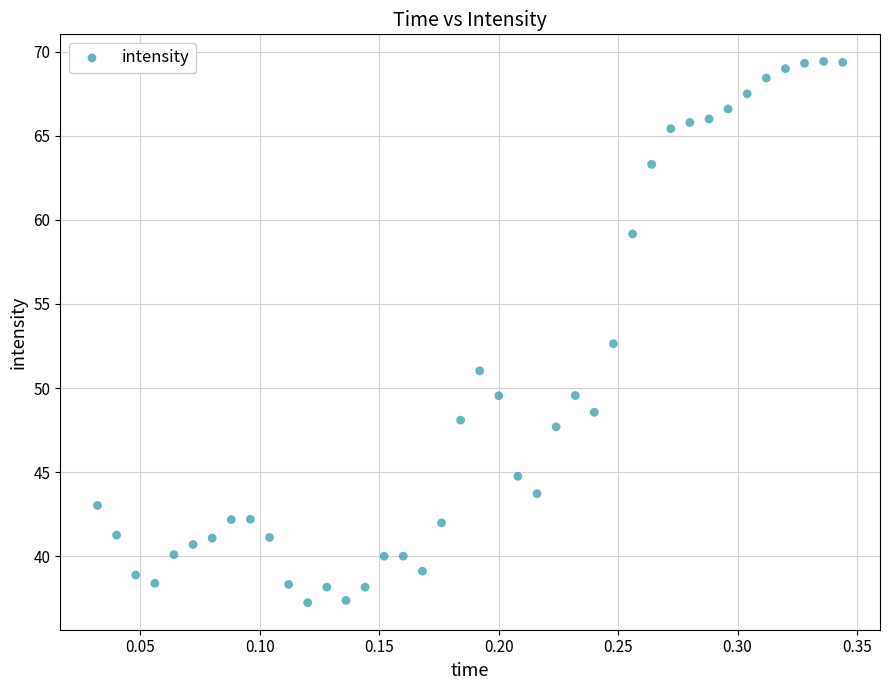

What is the range of X values (max minus min)?

0.3